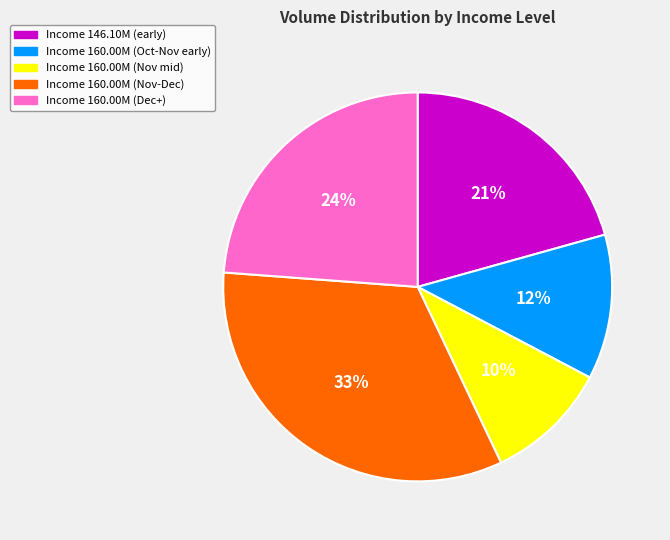

How many segments does this pie chart have?

5